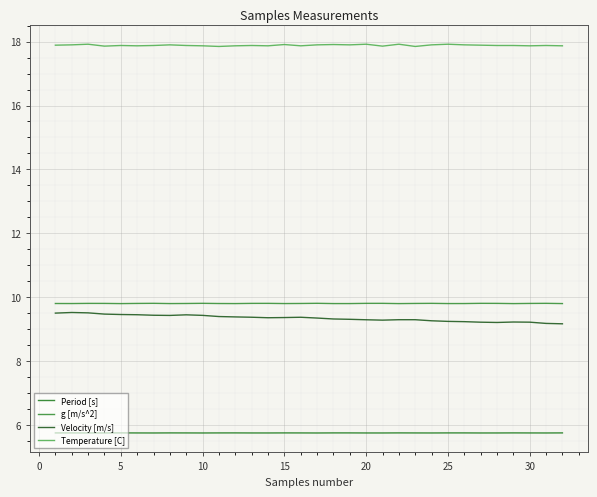

At how many categories does at least one series exceed 13?

32